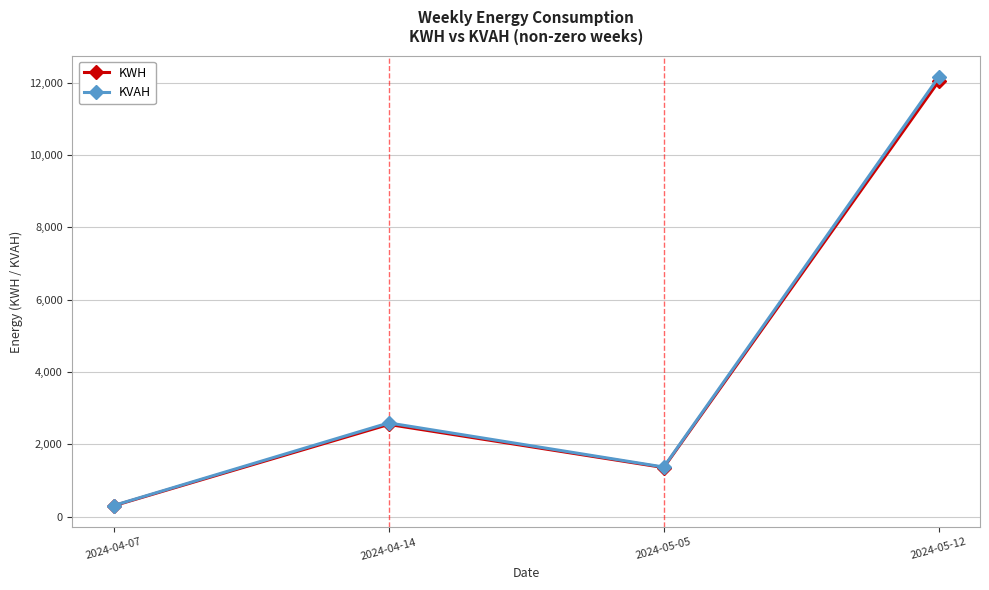

What are all the series names shown in the legend?

KWH, KVAH